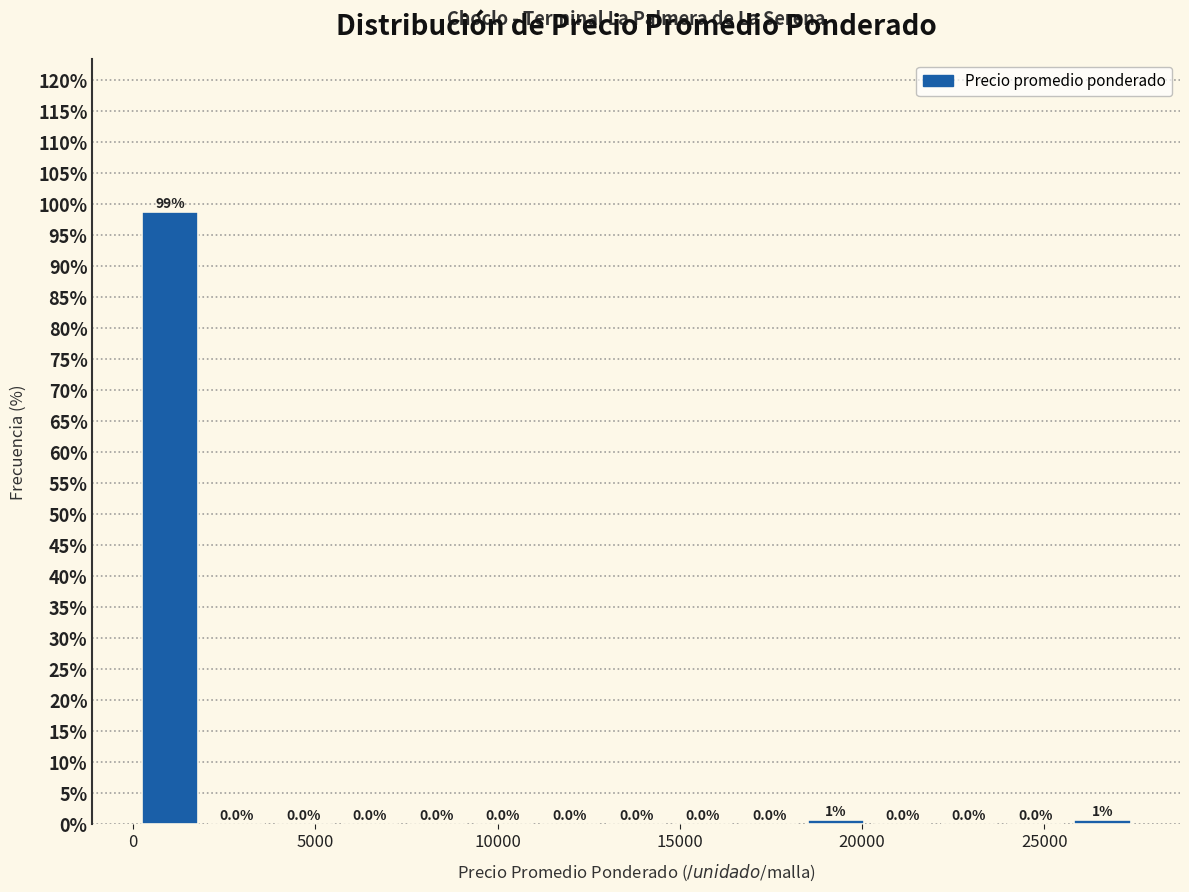

Around what value on the x-axis is the tallest bar? Give the approximate position of its centre, as read against the axis.

1000